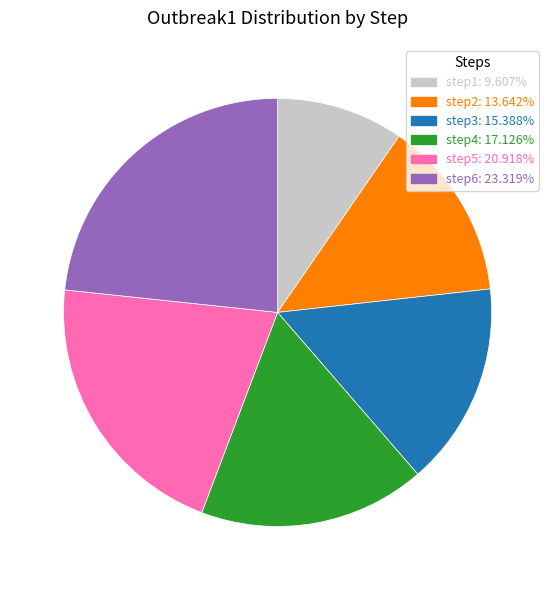

Combined, do step3 and step5 account for over 50%?

No